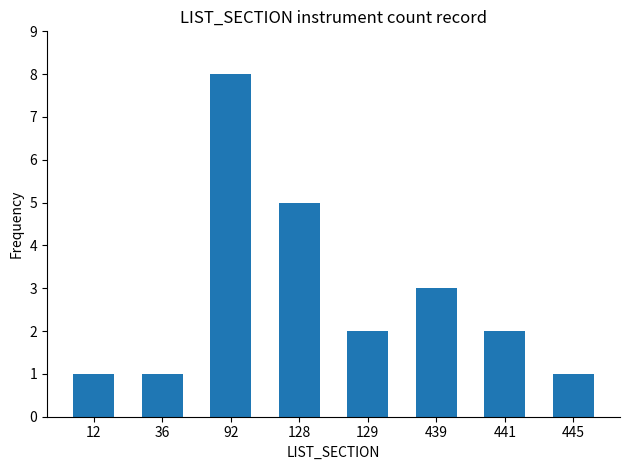

What is the ratio of the value at 12 to the value at 36?

1.0